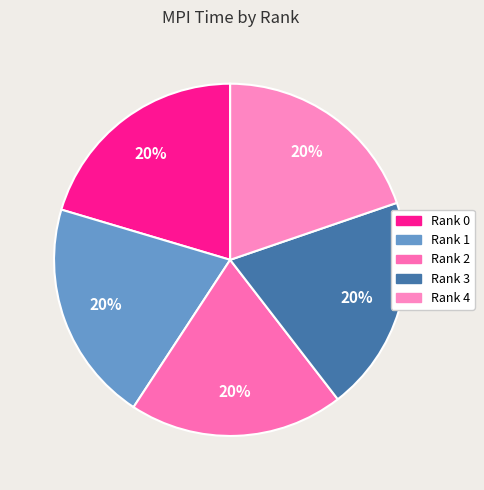

How much of the chart is everything except Rank 3?

80.2%